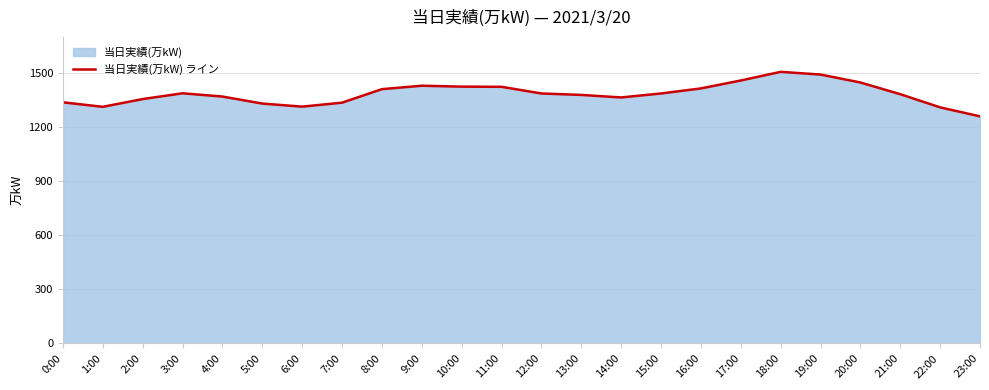

Where is the data nearest to the value 1383?

21:00